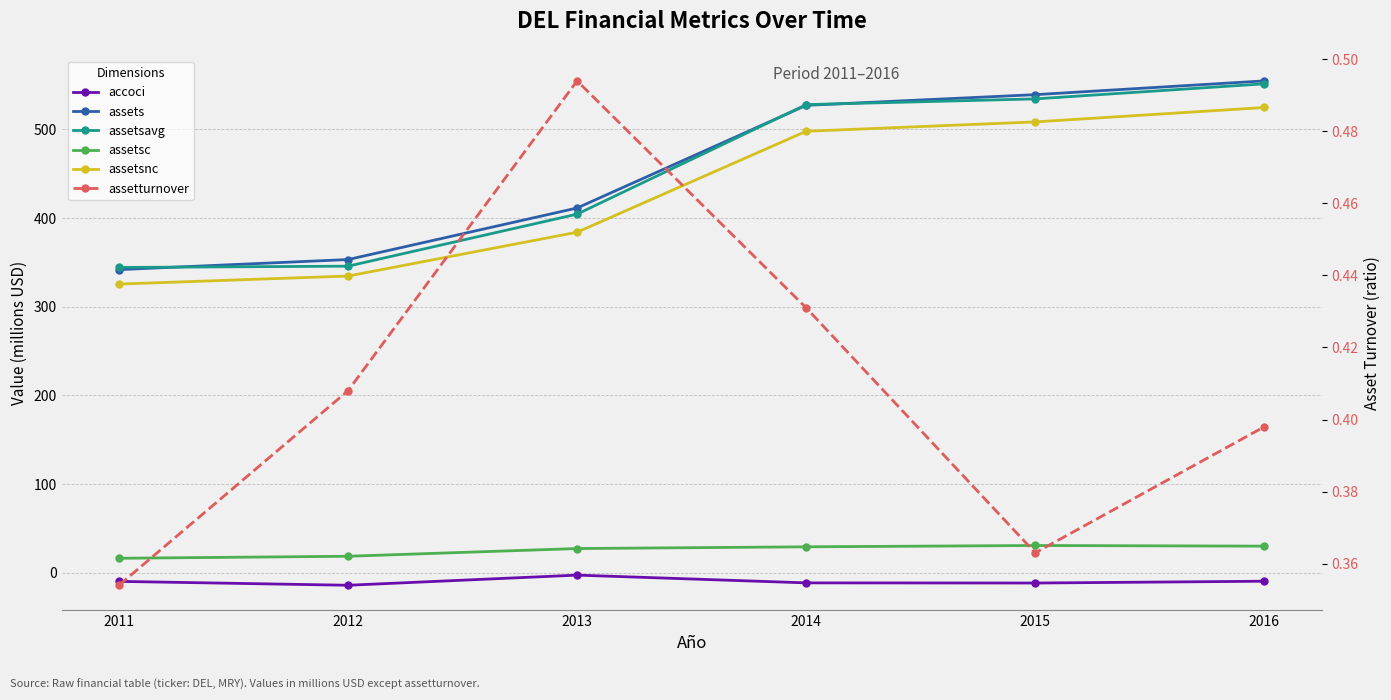

True or false: assets and assetsc intersect in this chart.

False